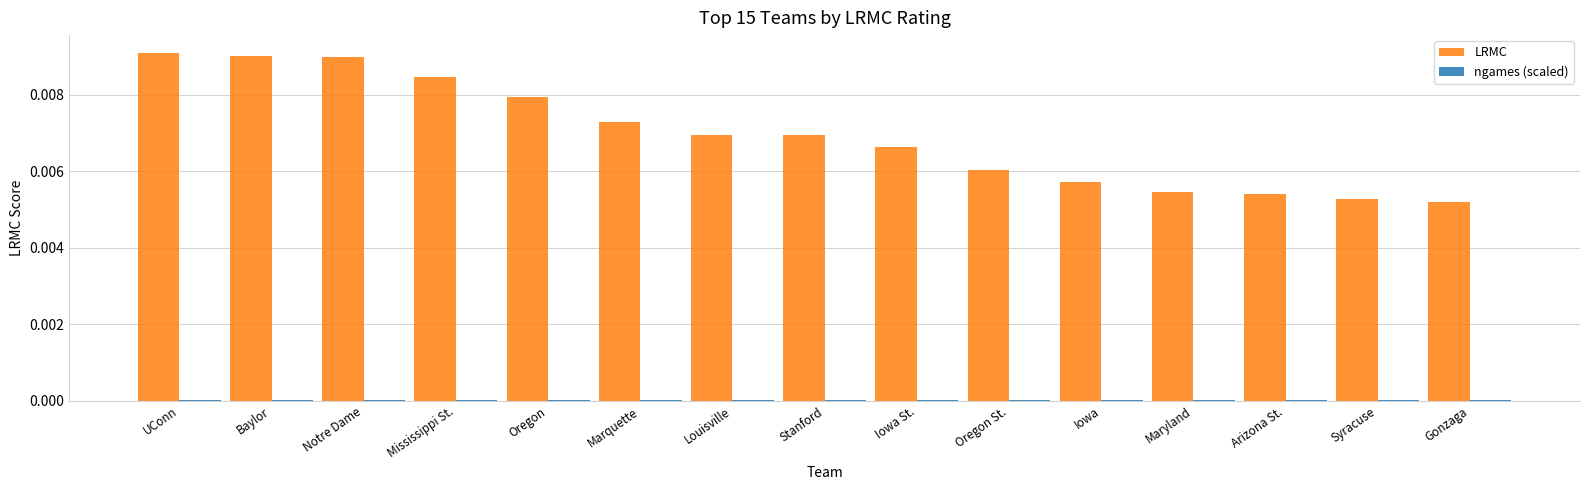

Between Baylor and Oregon, which series saw the biggest shift?

LRMC